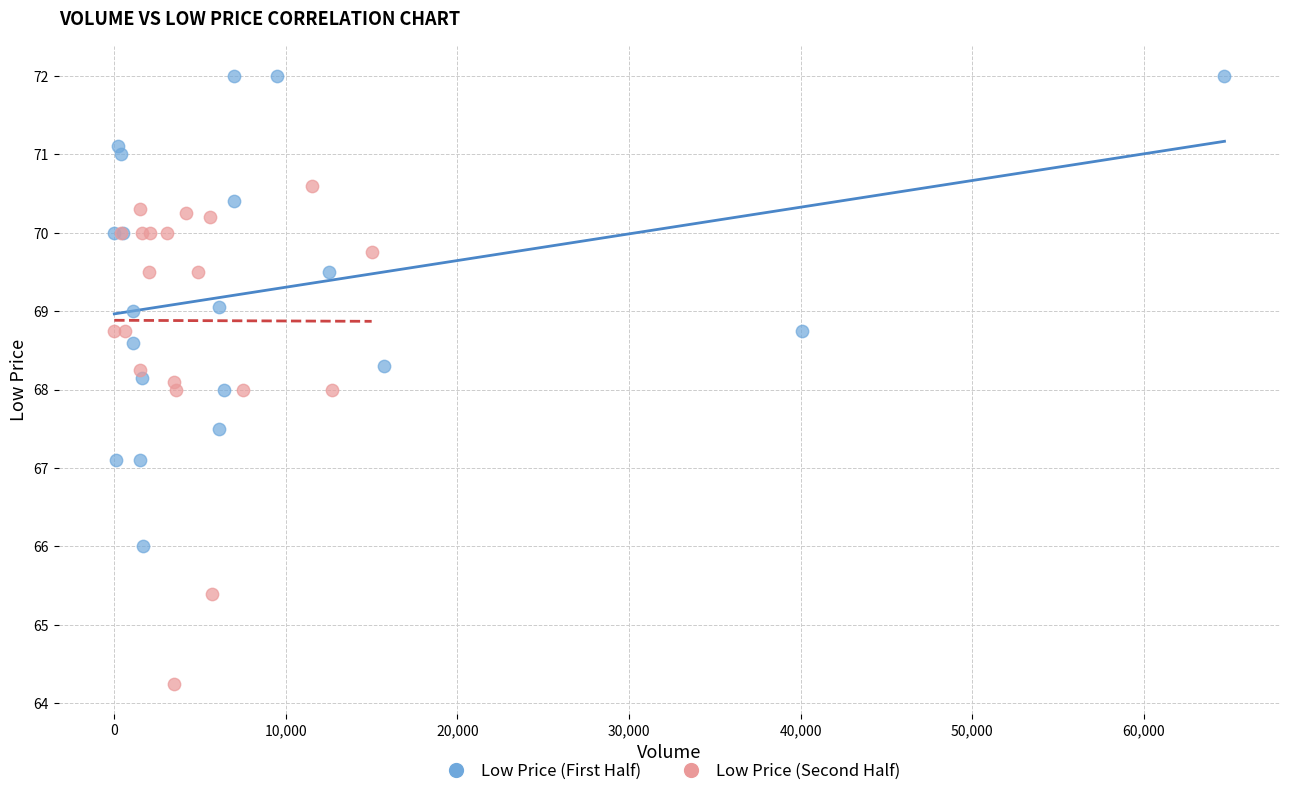

Which series reaches the maximum Y coordinate?

Low Price (First Half)